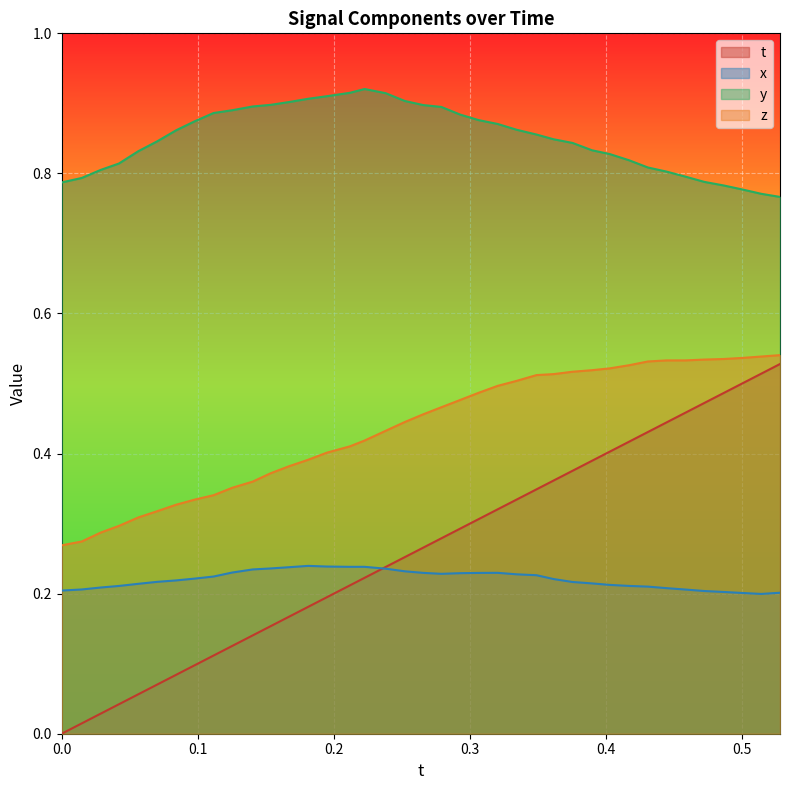

True or false: y and t cross at least once.

False